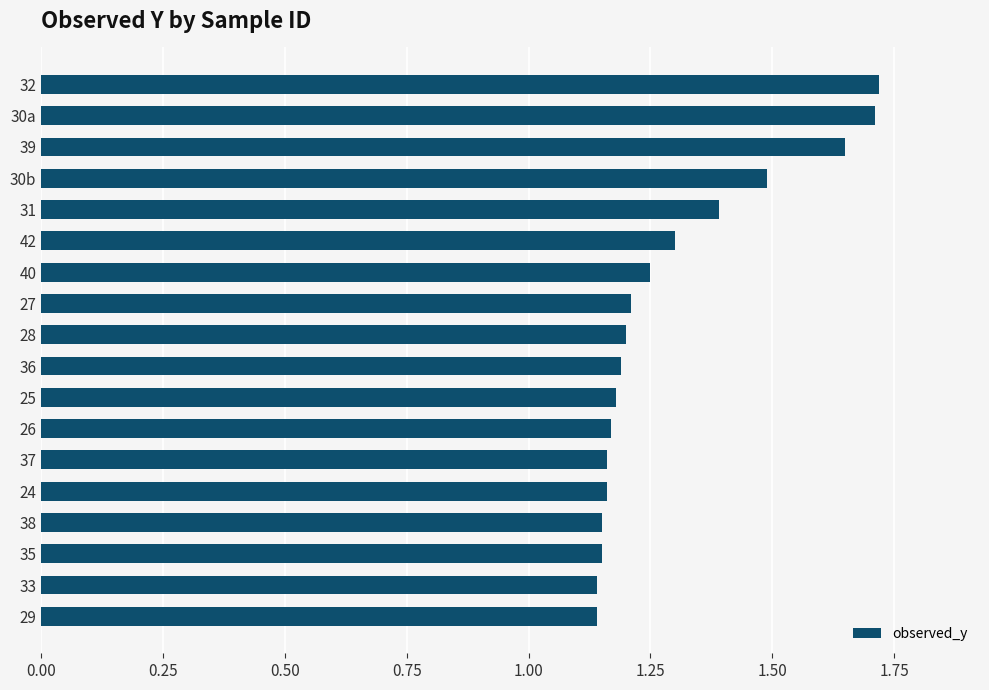

What is the change in value from 32 to 27?

-0.5